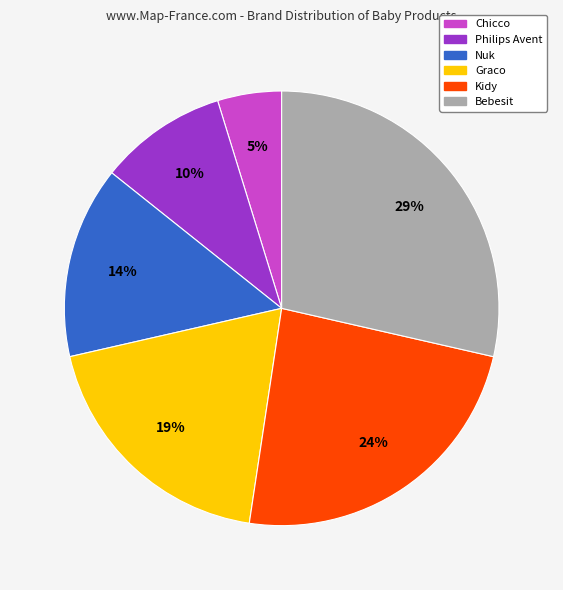

To the nearest percent, what is the difference between the Chicco and Kidy slice percentages?

19%